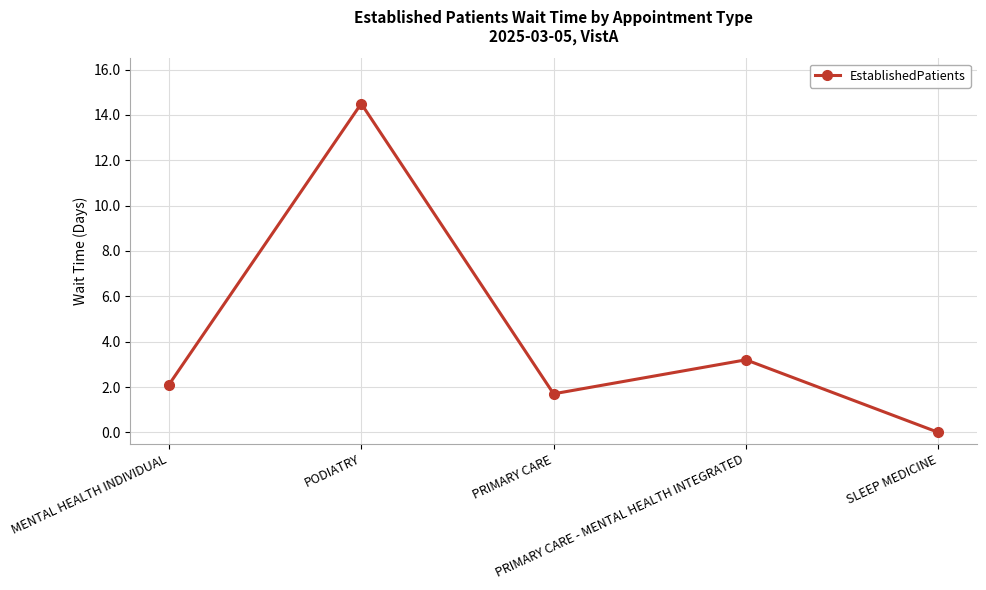

What is the label of the 1st point from the right?

SLEEP MEDICINE